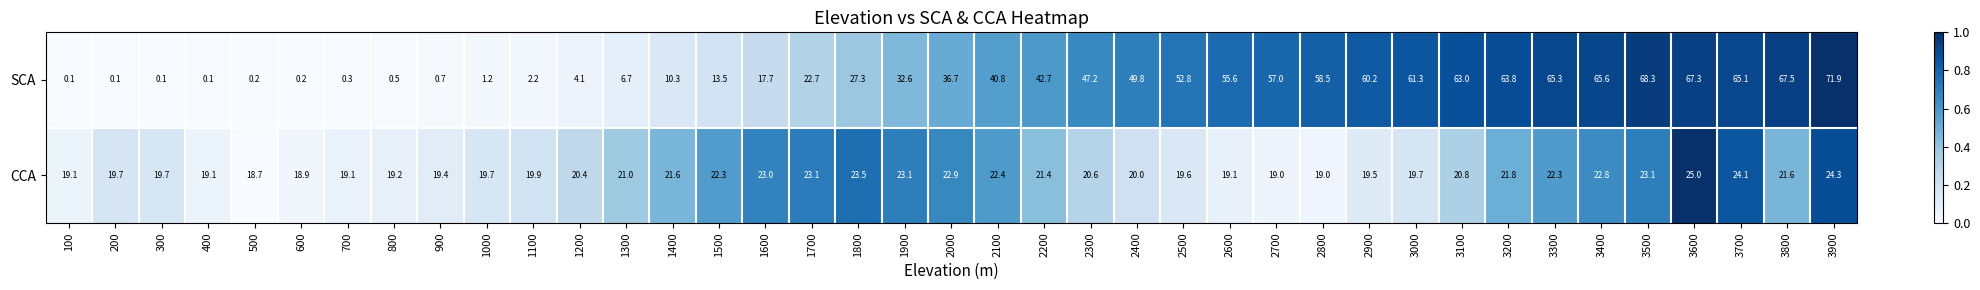

Is it true that CCA equals 20.4 at 1200?

True